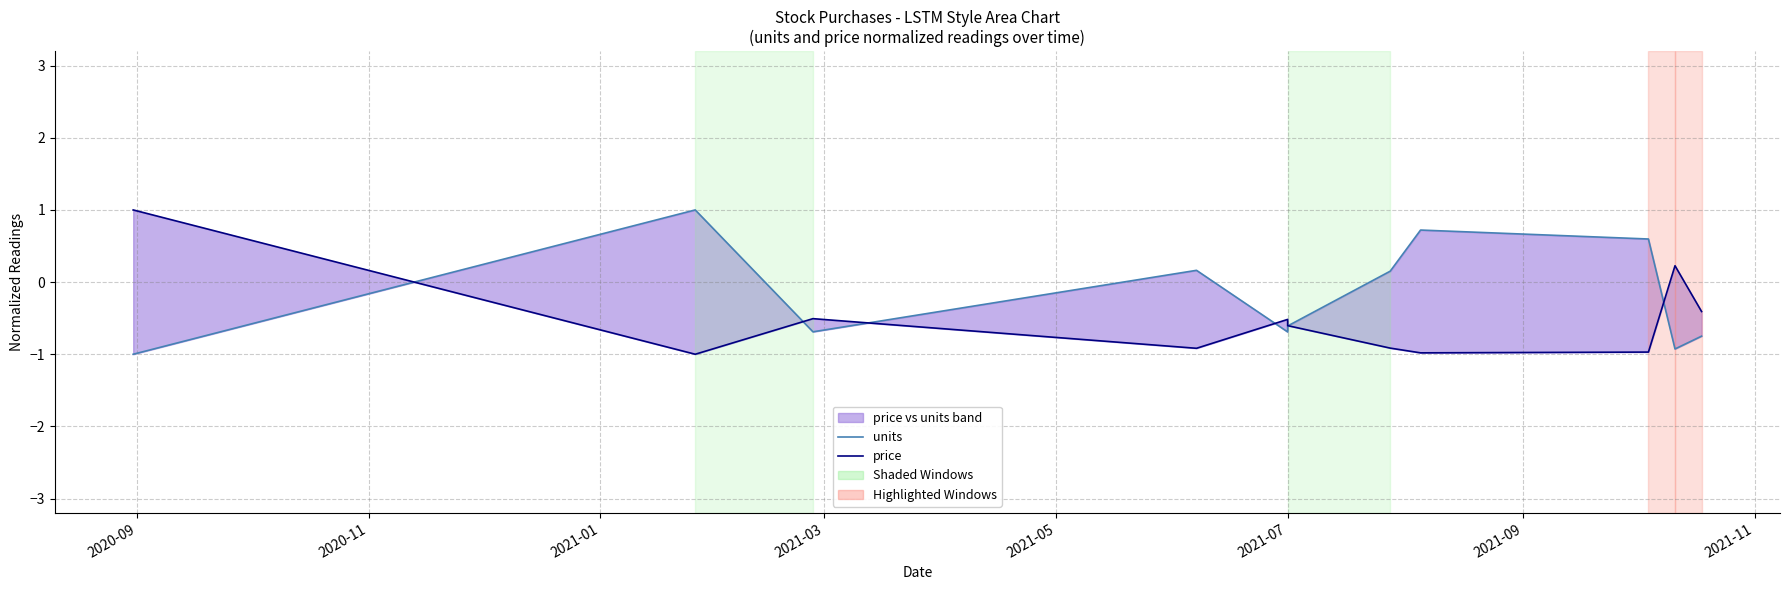

Which has a higher value, 2021-07 or 2021-11?

2021-11